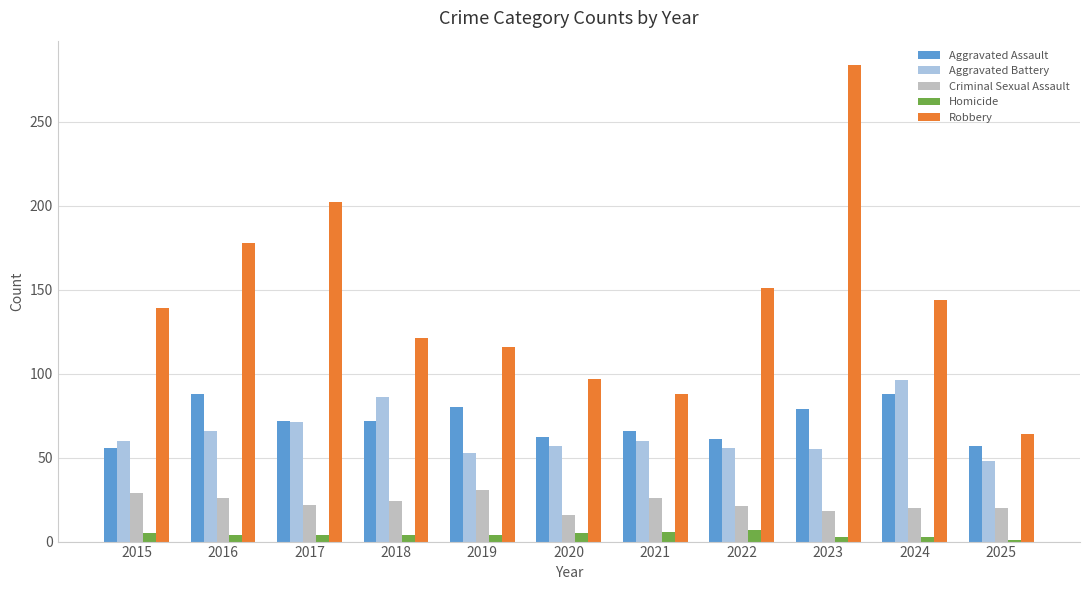

Rank the series by their maximum value, from highest to lowest.

Robbery, Aggravated Battery, Aggravated Assault, Criminal Sexual Assault, Homicide